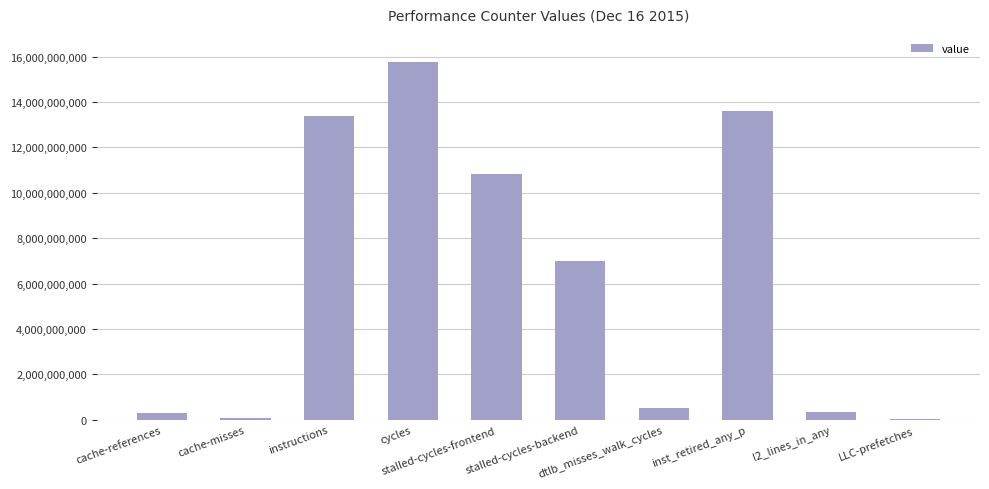

What is the greatest value displayed?

15742661664